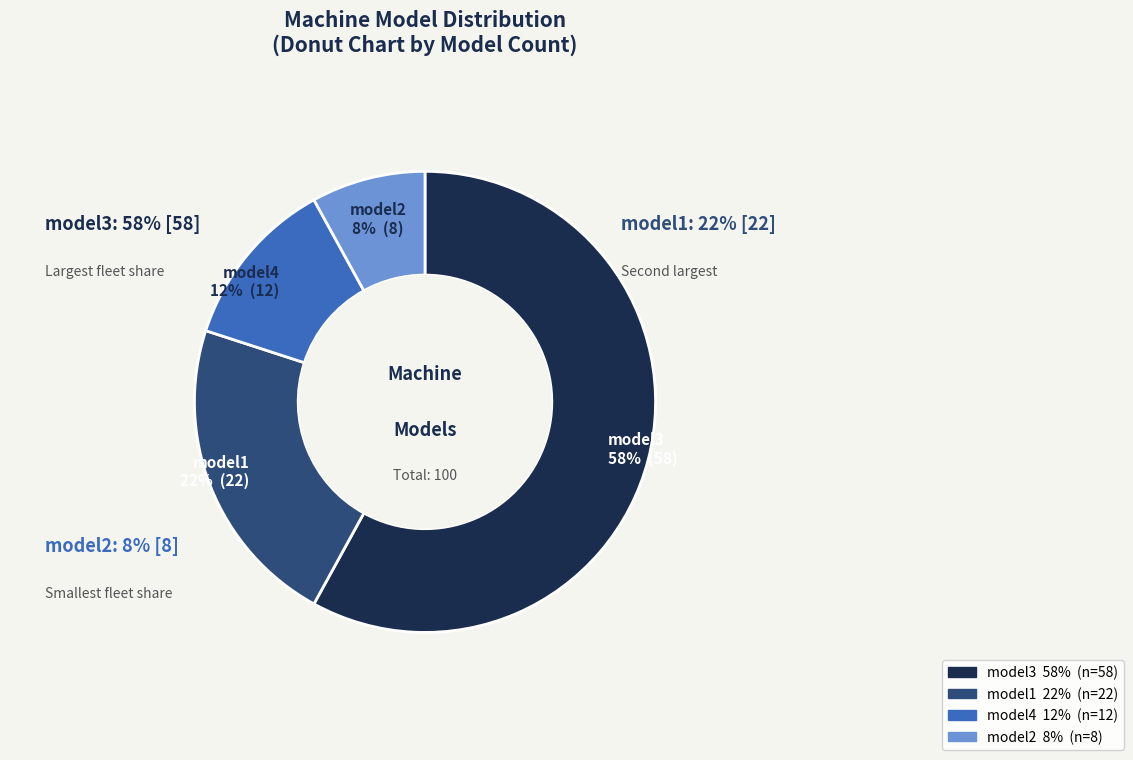

To the nearest percent, what is the difference between the largest and smallest slice percentages?

50%